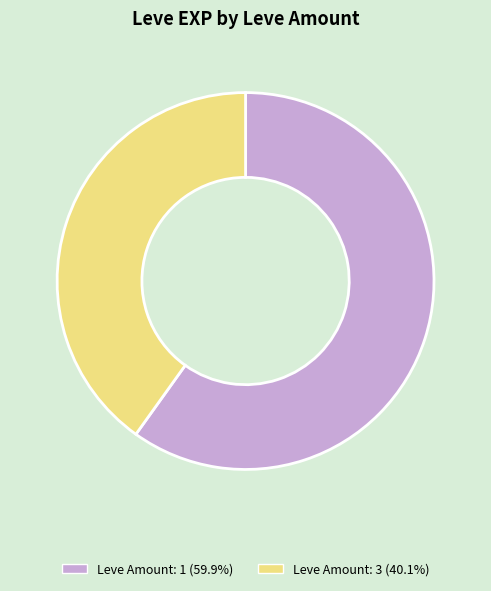

Is there a majority slice in this chart?

Yes